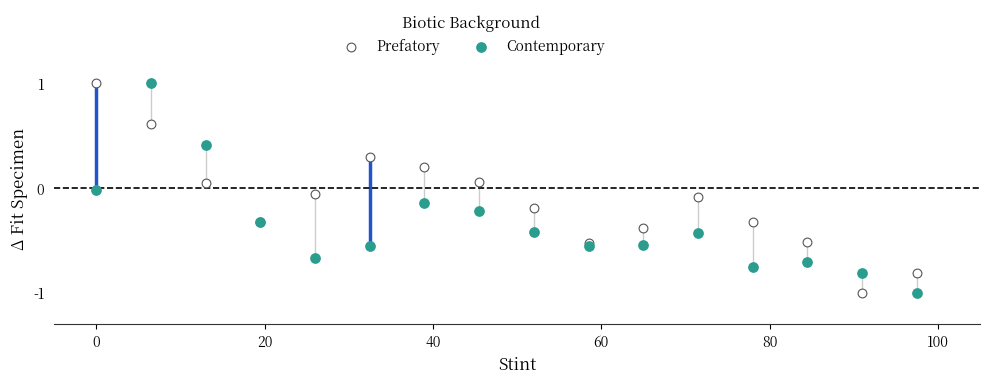

What is the X range (max minus min) for the scatter plot?

97.5